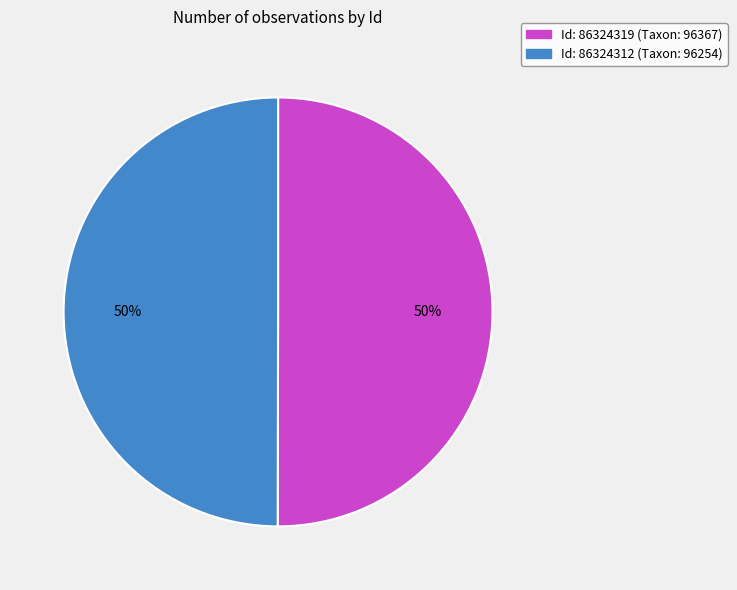

Combined, do Id: 86324319 (Taxon: 96367) and Id: 86324312 (Taxon: 96254) account for over 50%?

Yes